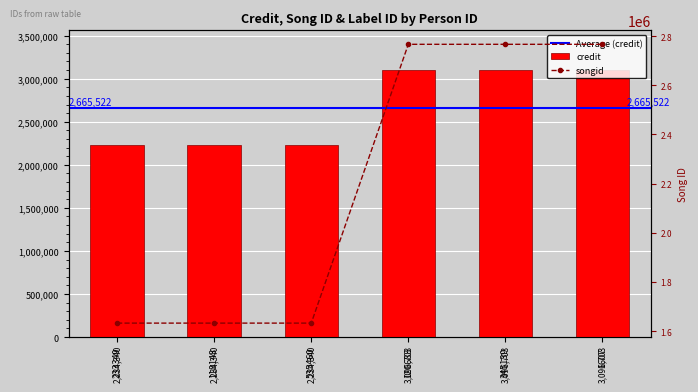

Is the value of credit at 1607 greater than the value of songid at 120683?

Yes